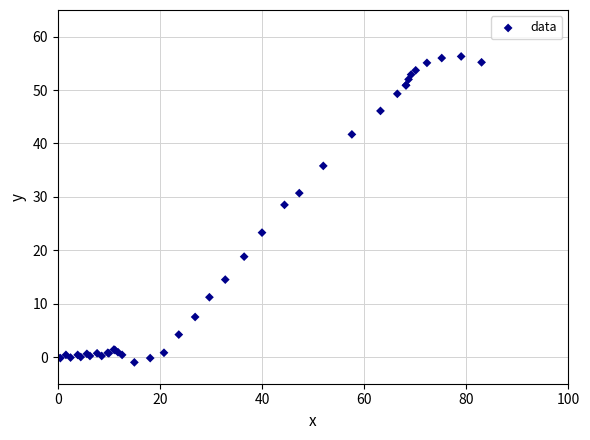

What Y value in the scatter plot is closest to 27?

28.5